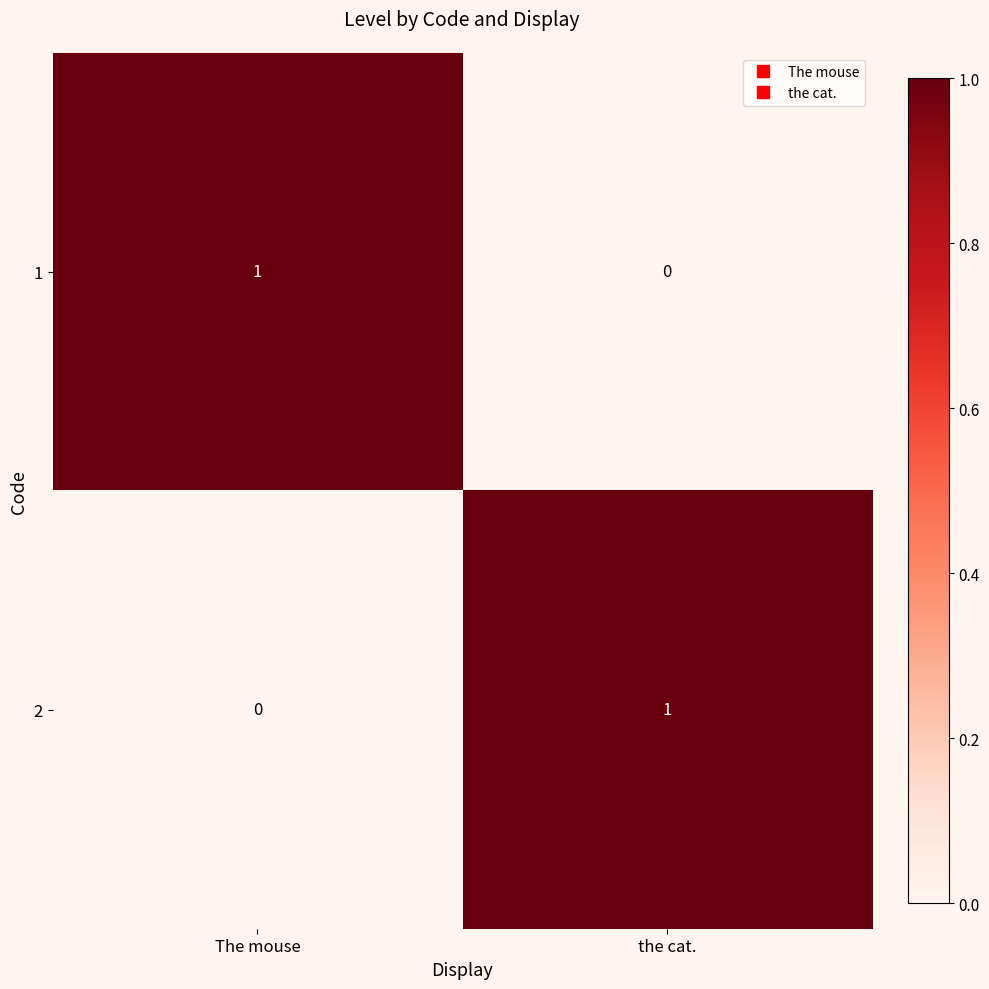

Is it true that 2 equals 1 at the cat.?

True